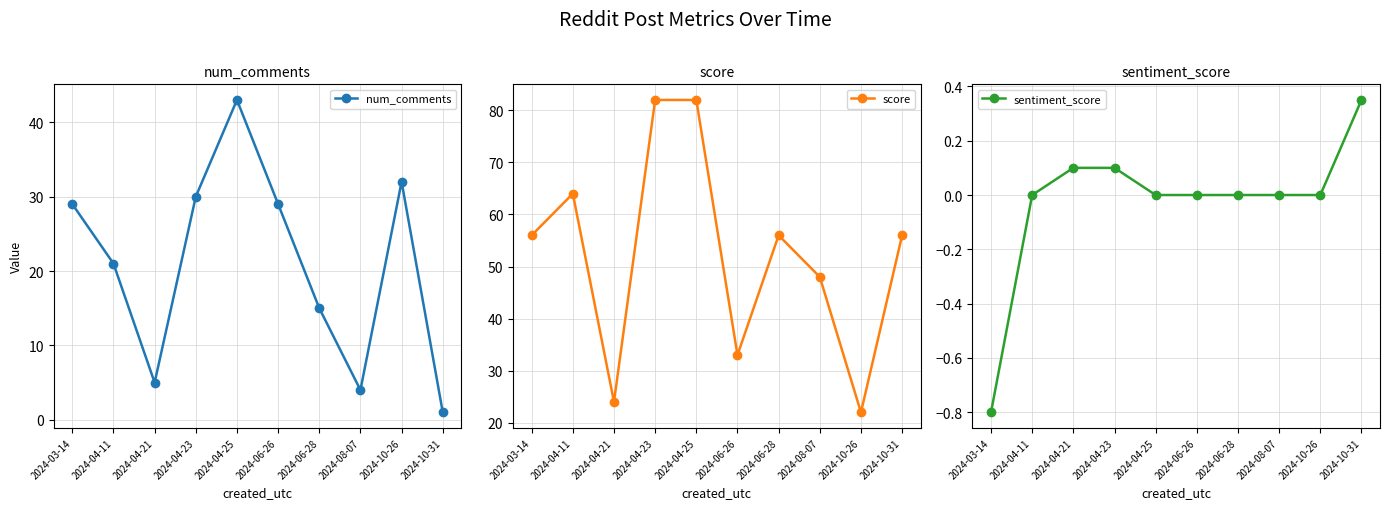

Rank the series by their average value, from lowest to highest.

sentiment_score, num_comments, score